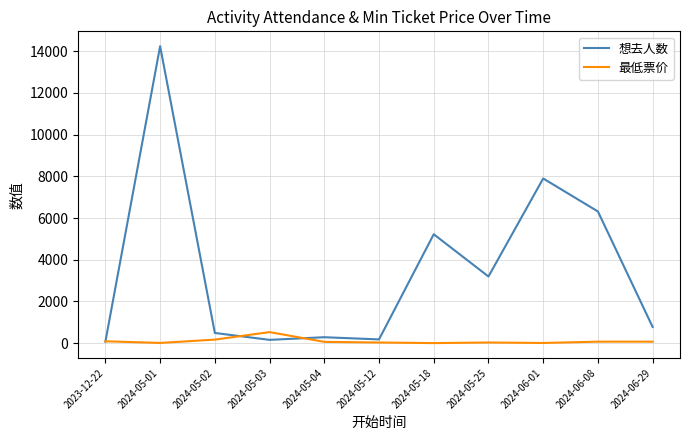

Which series has the largest range (max minus min)?

想去人数